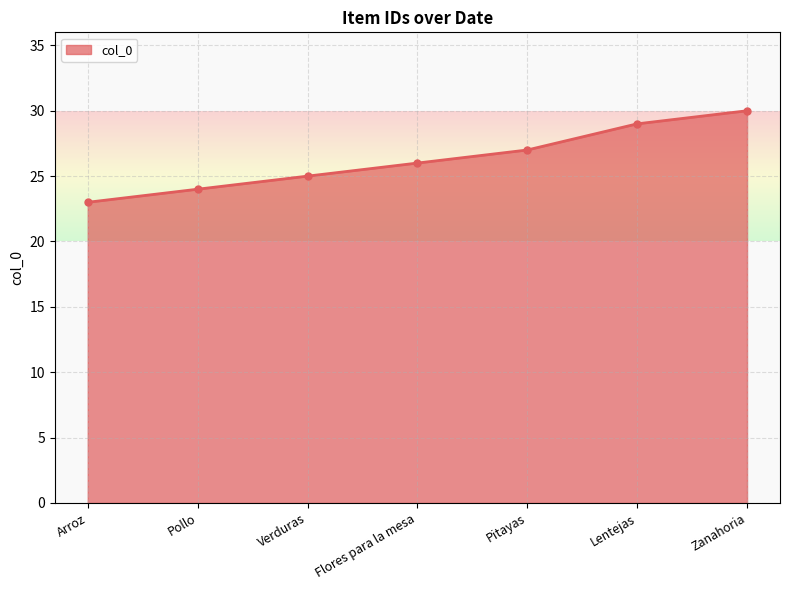

Which label corresponds to the largest value in the chart?

Zanahoria